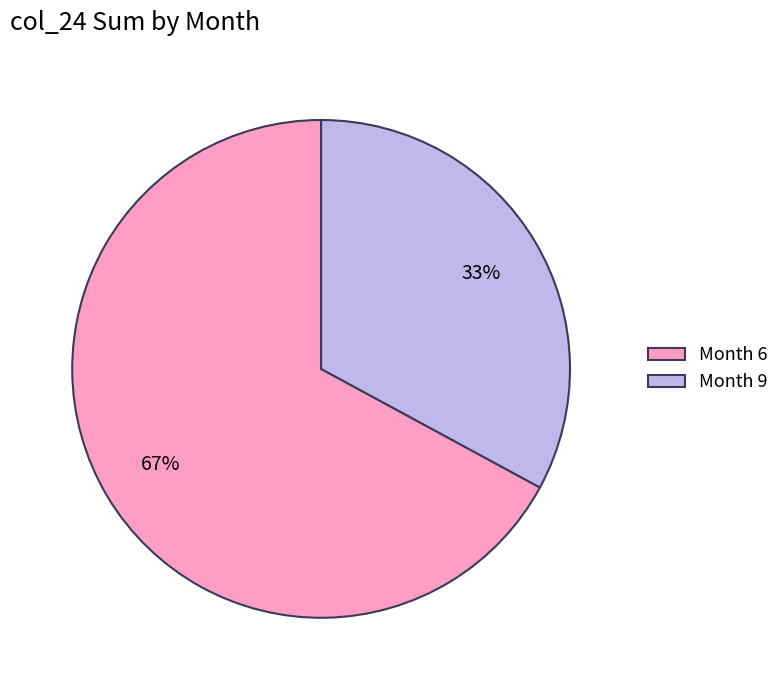

The Month 6 slice represents 81% of the pie. True or false?

False